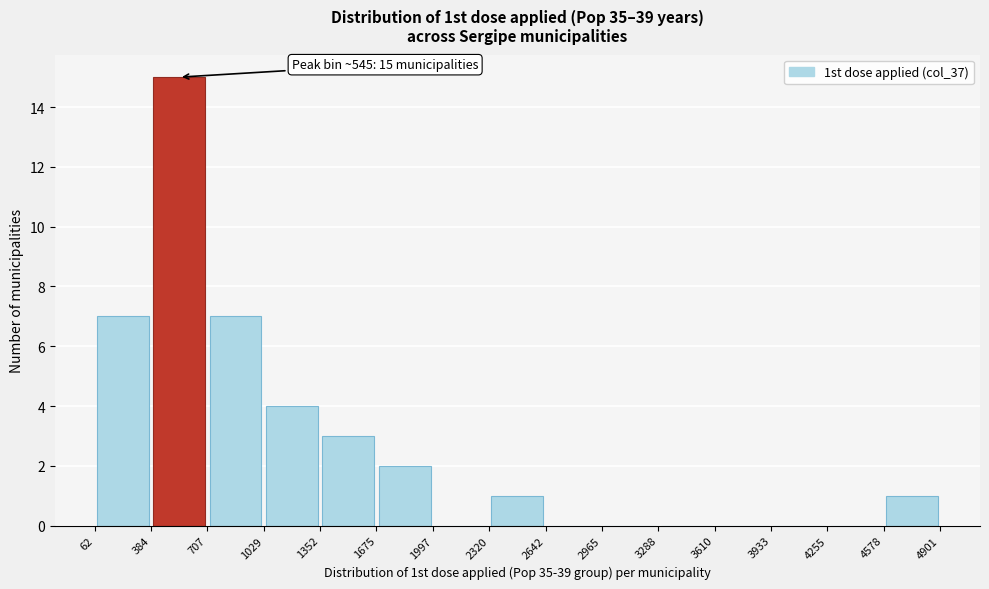

Which range on the x-axis has the tallest bar?

384 to 707